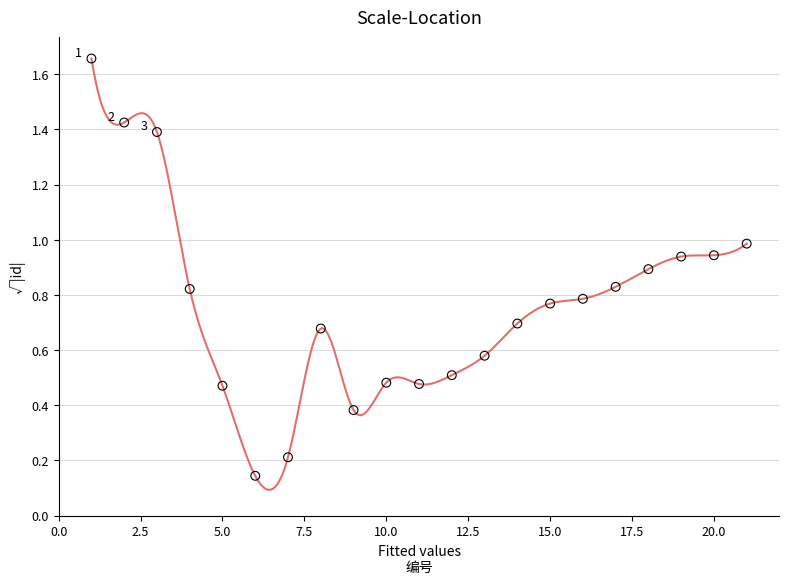

What is the range of Y values (max minus min)?

1.5